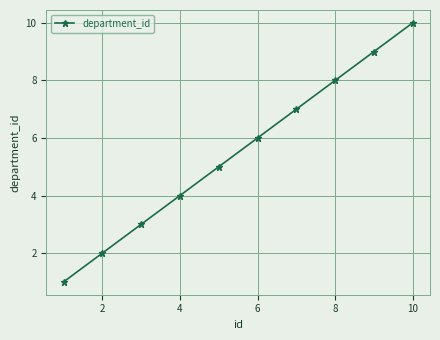

What is the minimum value shown in the chart?

1